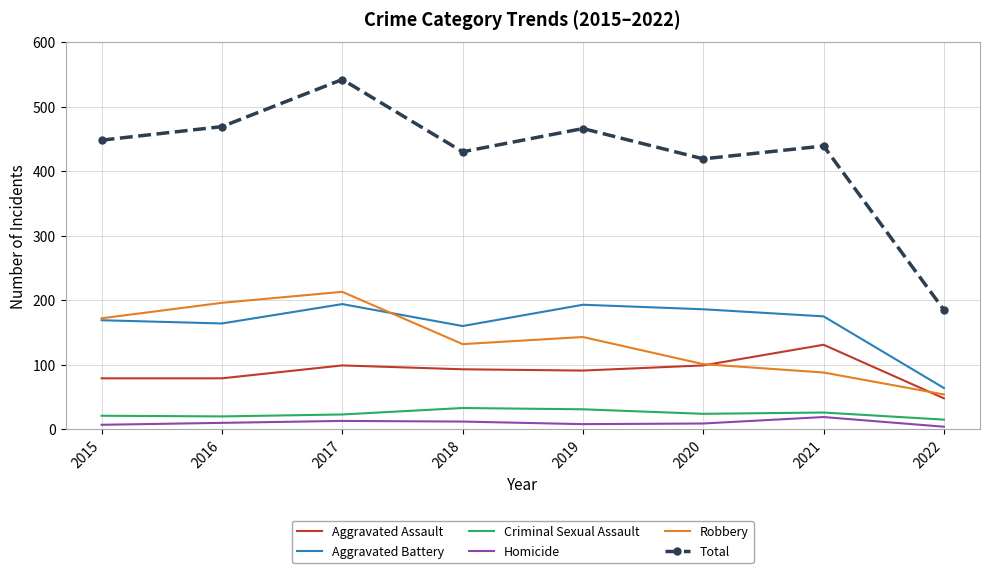

What is the spread (max minus min) of values at 2021?

420